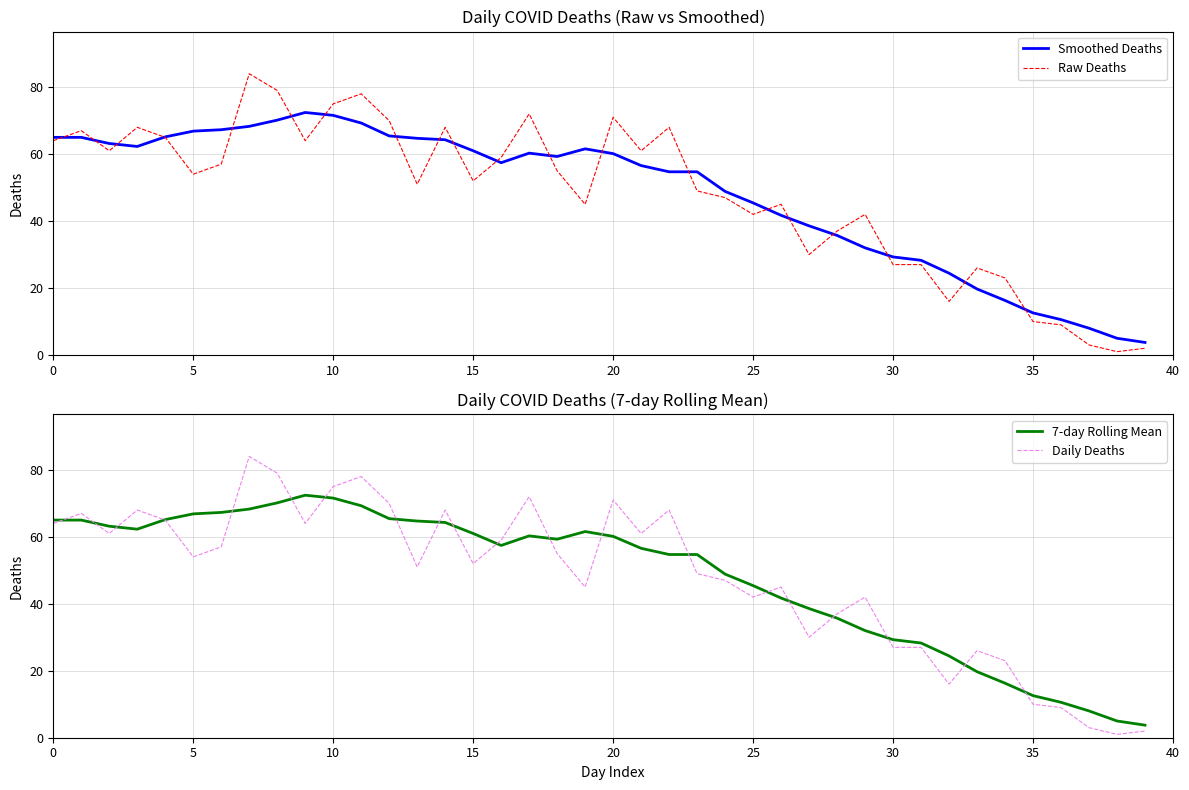

What is the lowest value of the Raw Deaths series?

1.0